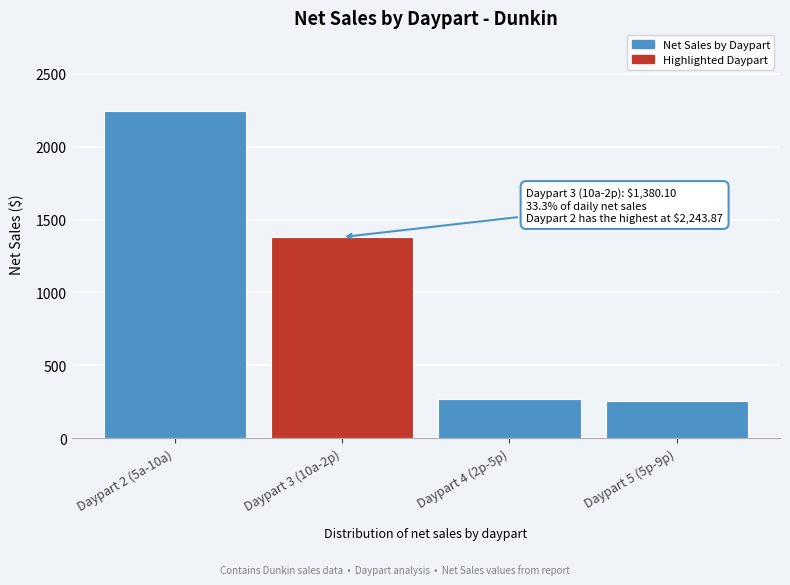

Reading left to right, list all the values displayed in this chart.

Daypart 2 (5a-10a)=2243.9	Daypart 3 (10a-2p)=1380.1	Daypart 4 (2p-5p)=269.8	Daypart 5 (5p-9p)=253.8